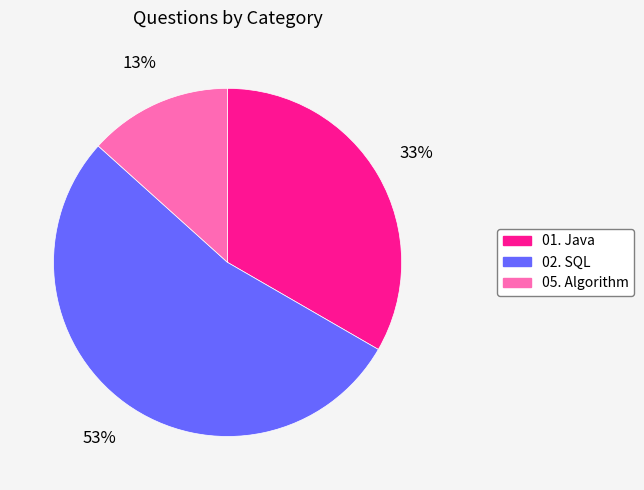

Which slice is the smallest?

05. Algorithm